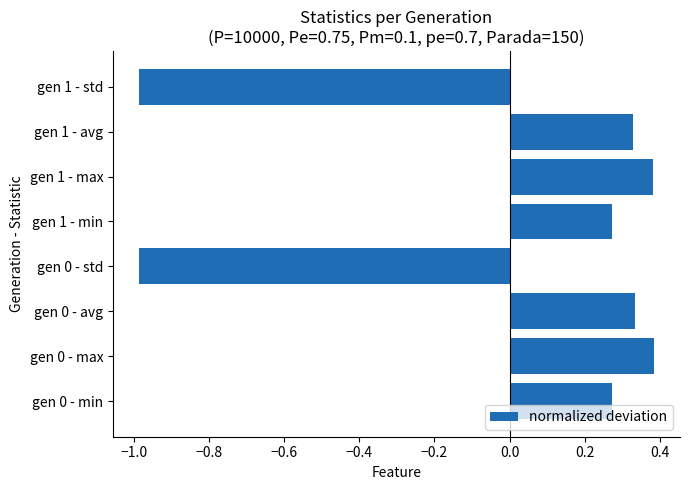

How many negative values are there?

2